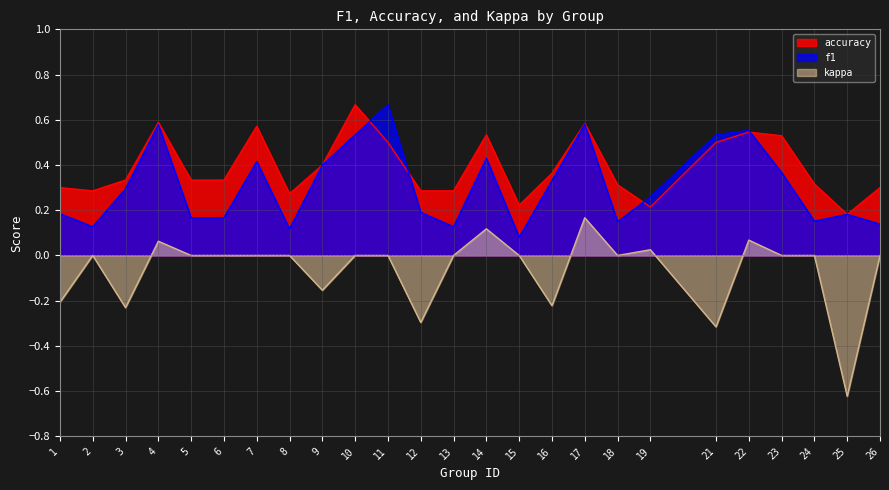

Is the value of accuracy at 13 greater than the value of kappa at 15?

Yes